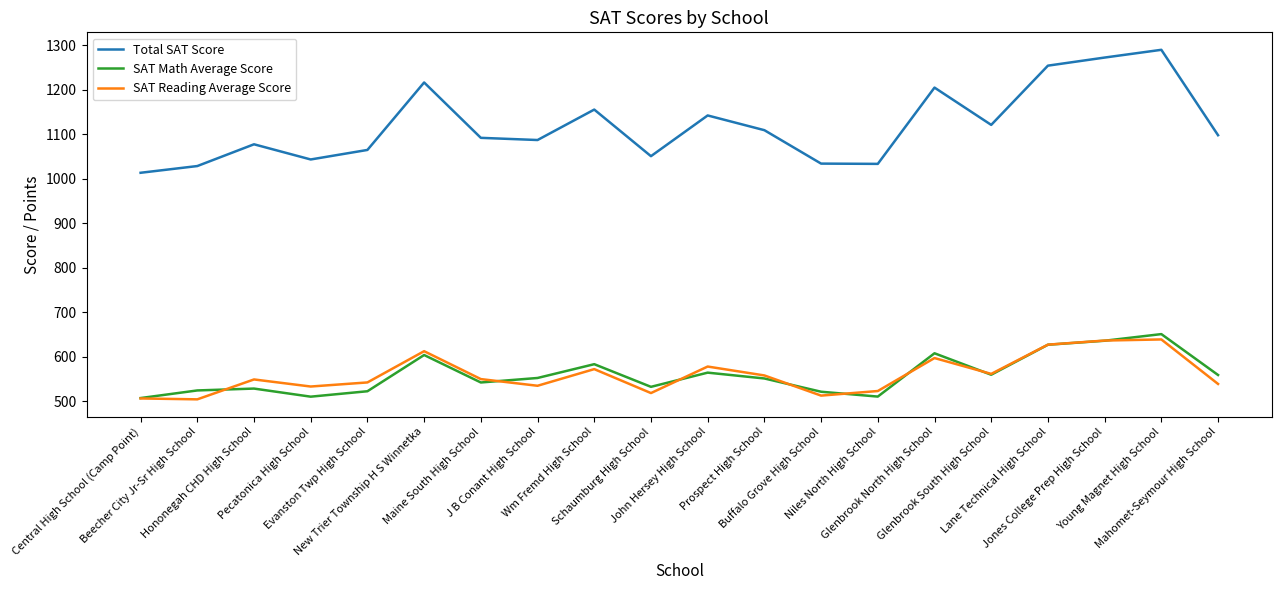

Which series has the largest total across all categories?

Total SAT Score